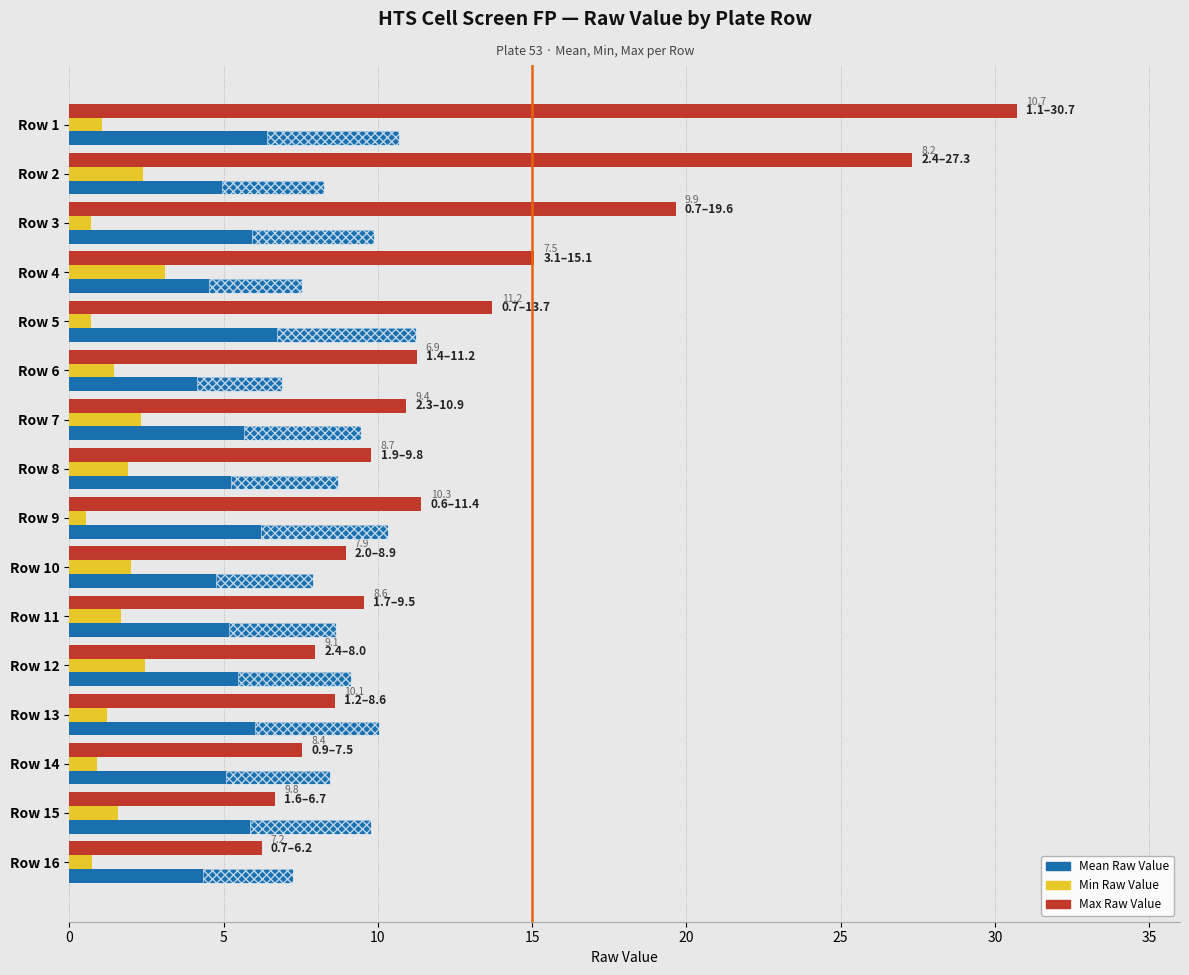

Which series has the largest total across all categories?

Max Raw Value